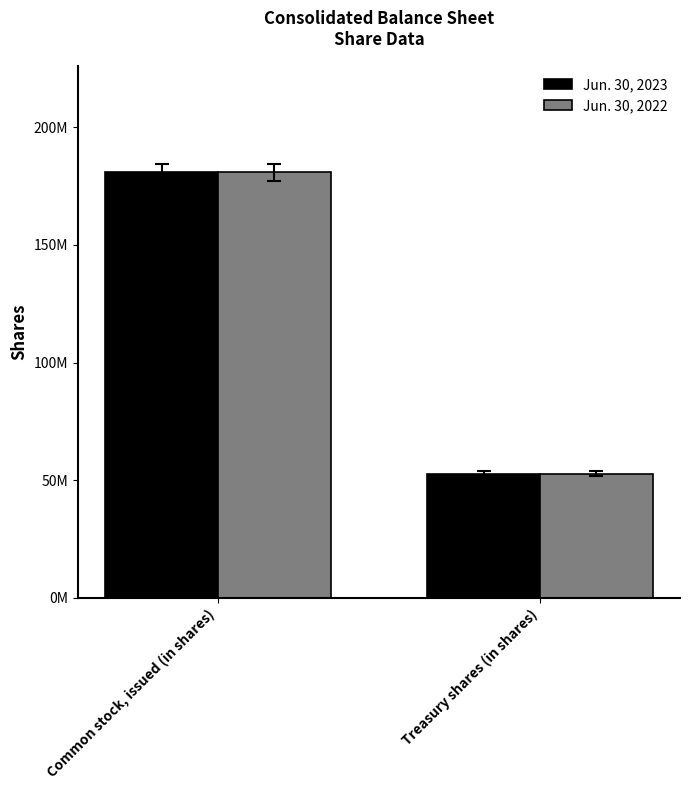

Does the chart contain any negative values?

No